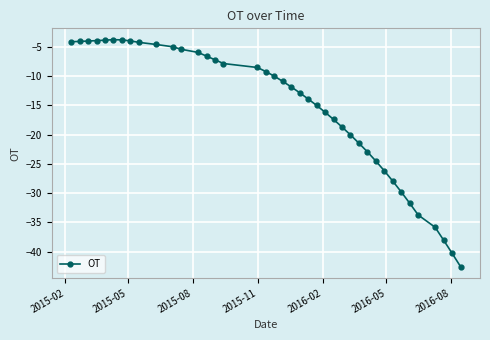

What is the sum of all values?

-618.8